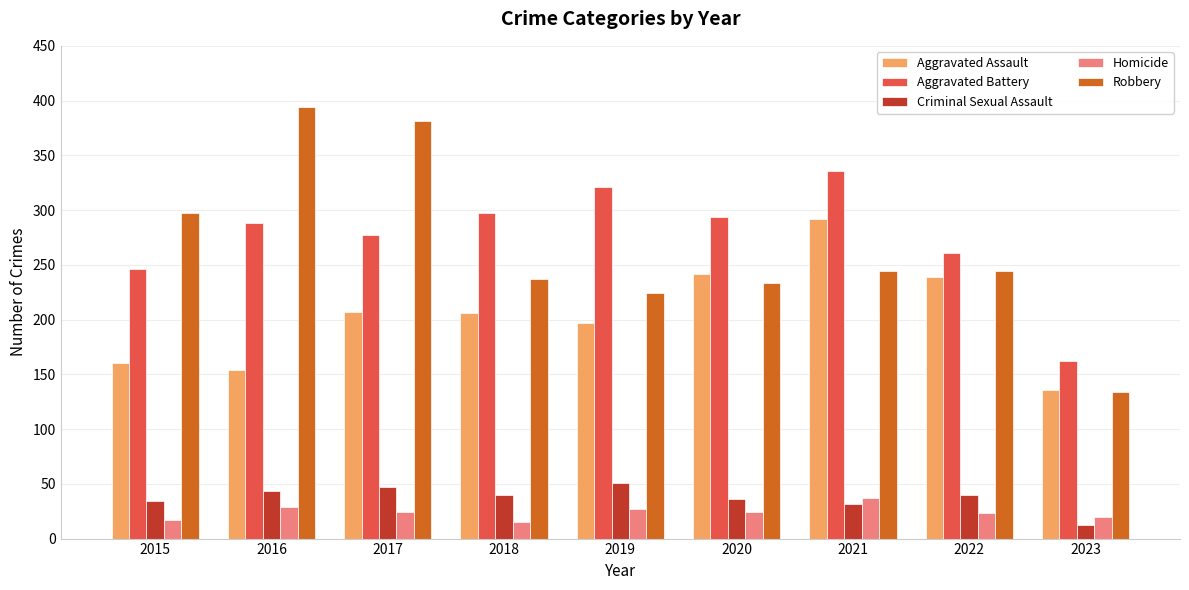

Which label corresponds to the largest value in the chart?

2016